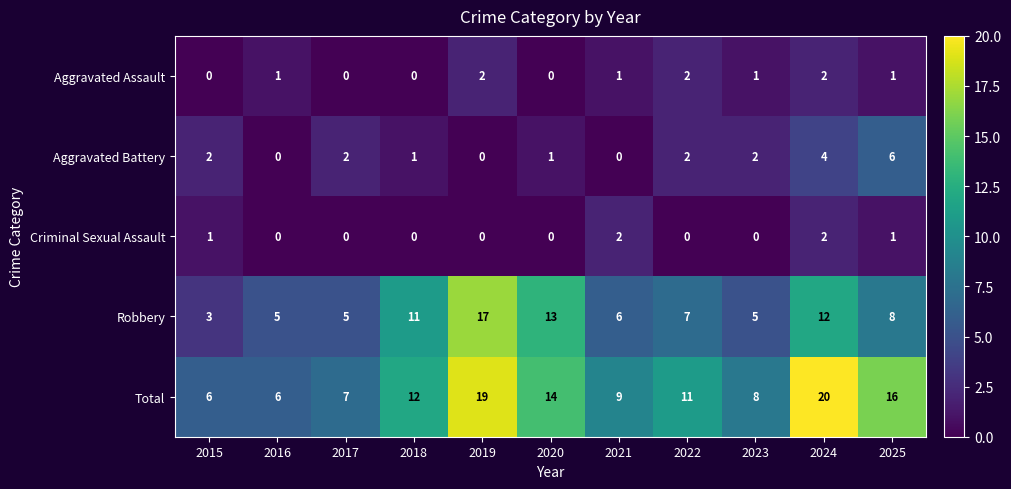

What is the approximate value of Total at 2018?

12